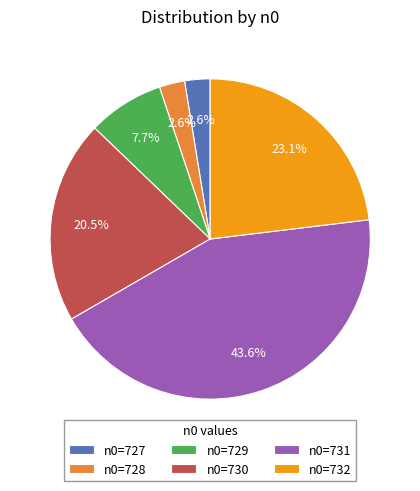

What portion of the pie excludes n0=729?

92.3%